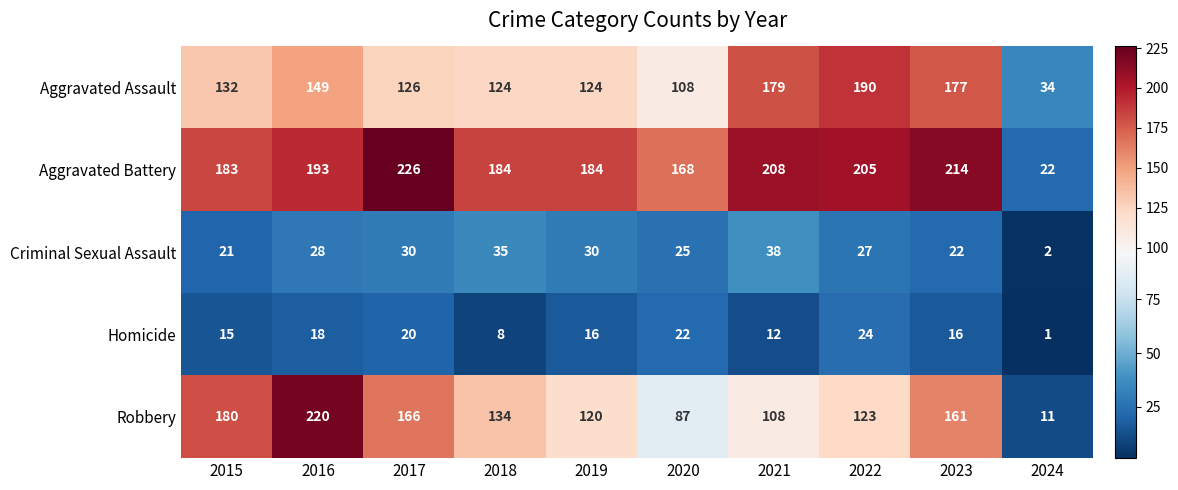

At which category does the chart reach its peak across all series?

2017